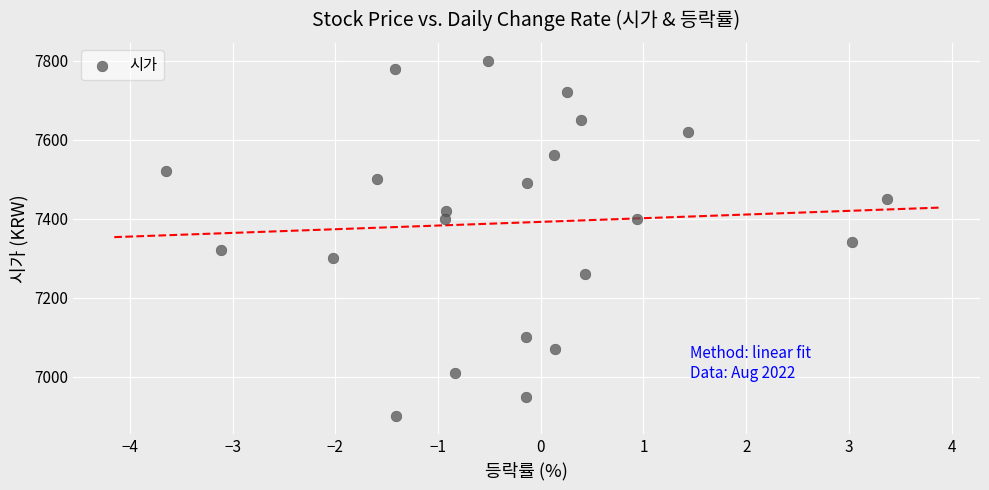

What Y value in the scatter plot is closest to 7350?

7340